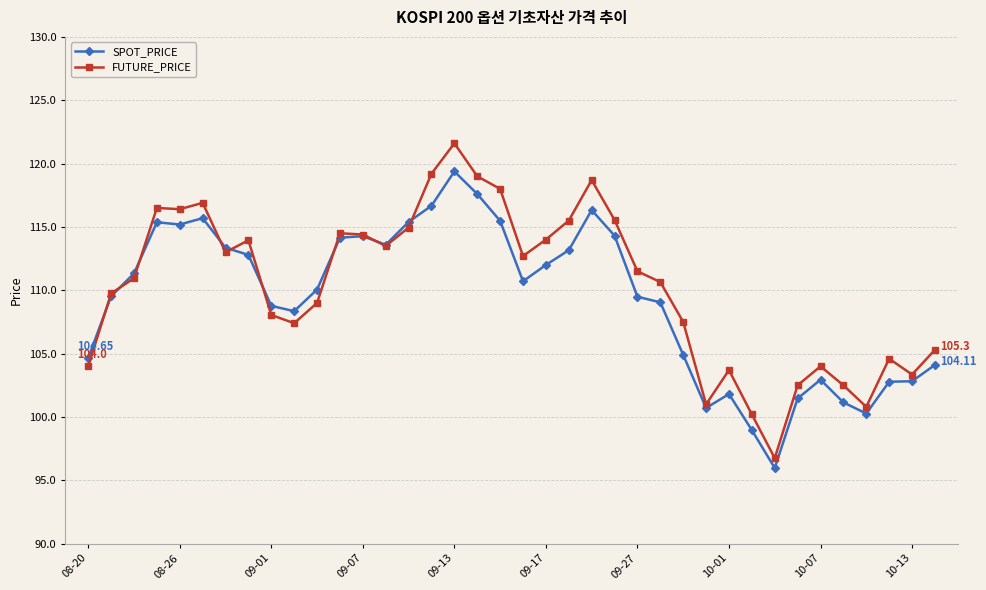

What is the sum of all FUTURE_PRICE values?

4191.9